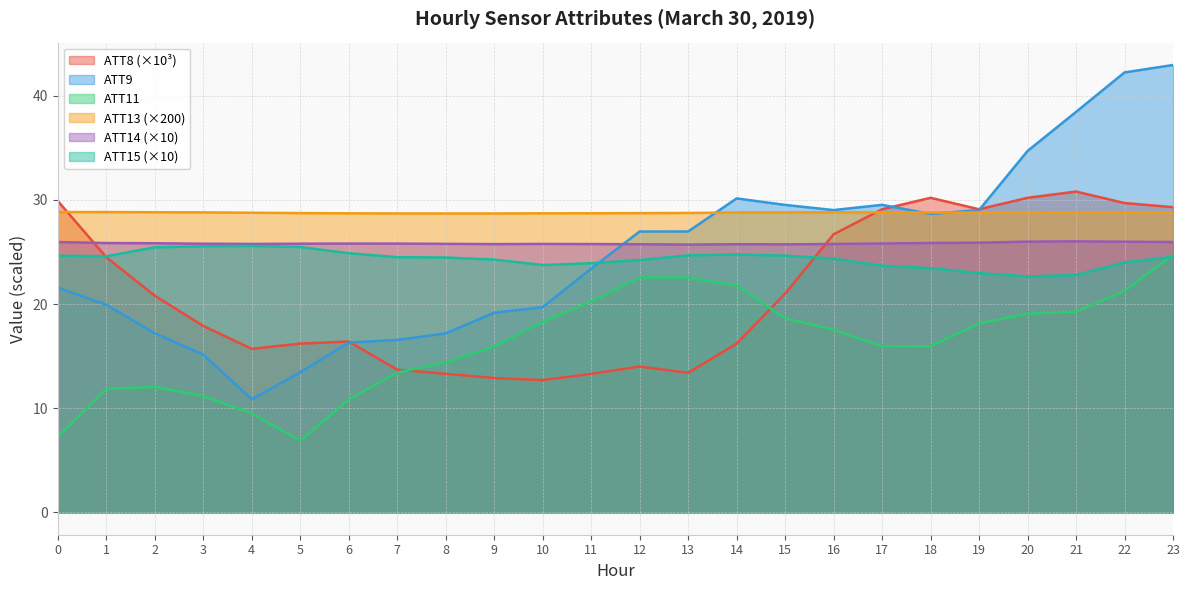

Which series ends up on top after the final intersection of ATT14 and ATT8?

ATT8